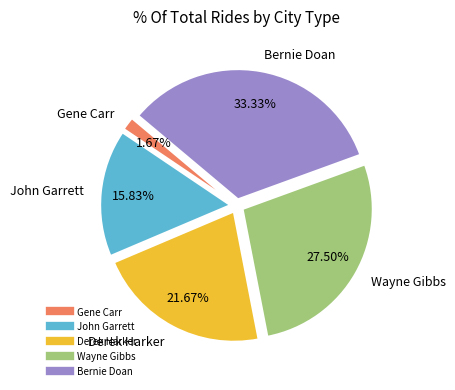

To the nearest percent, what is the average slice percentage?

20%